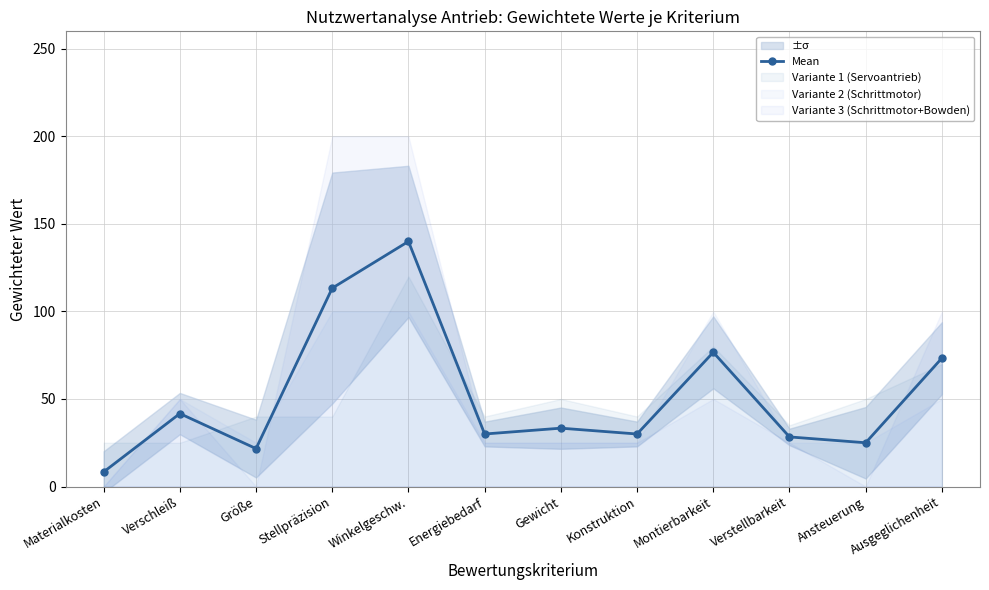

Rank the categories by value from highest to lowest.

Winkelgeschw., Stellpräzision, Montierbarkeit, Ausgeglichenheit, Verschleiß, Gewicht, Energiebedarf, Konstruktion, Verstellbarkeit, Ansteuerung, Größe, Materialkosten